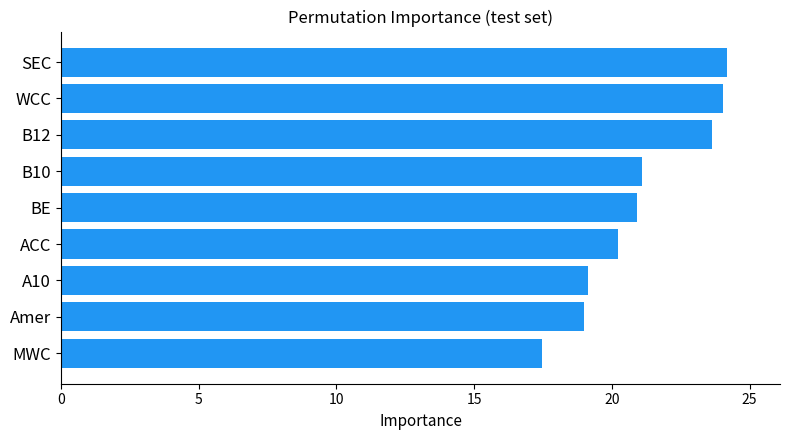

What is the difference between the values at B10 and Amer?

2.1